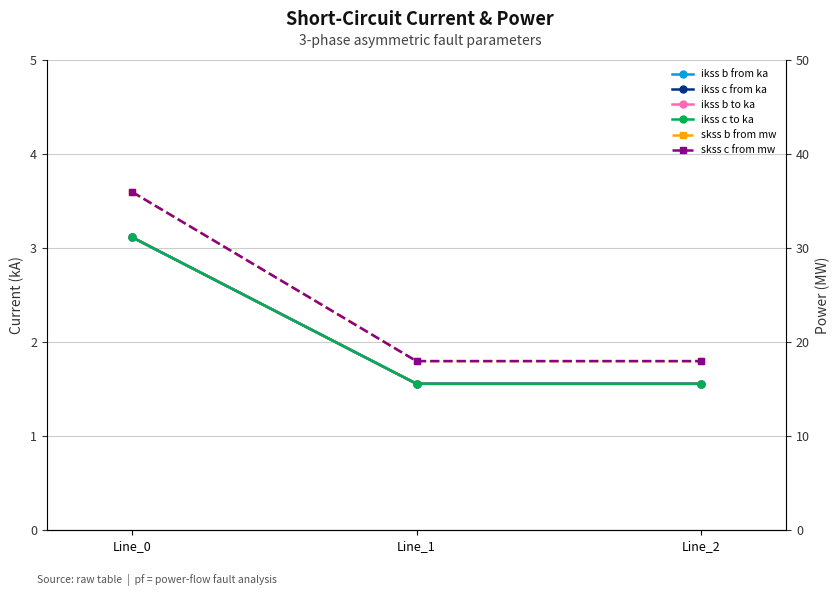

List the series in order of their peak value, lowest first.

ikss b from ka, ikss b to ka, ikss c to ka, ikss c from ka, skss b from mw, skss c from mw